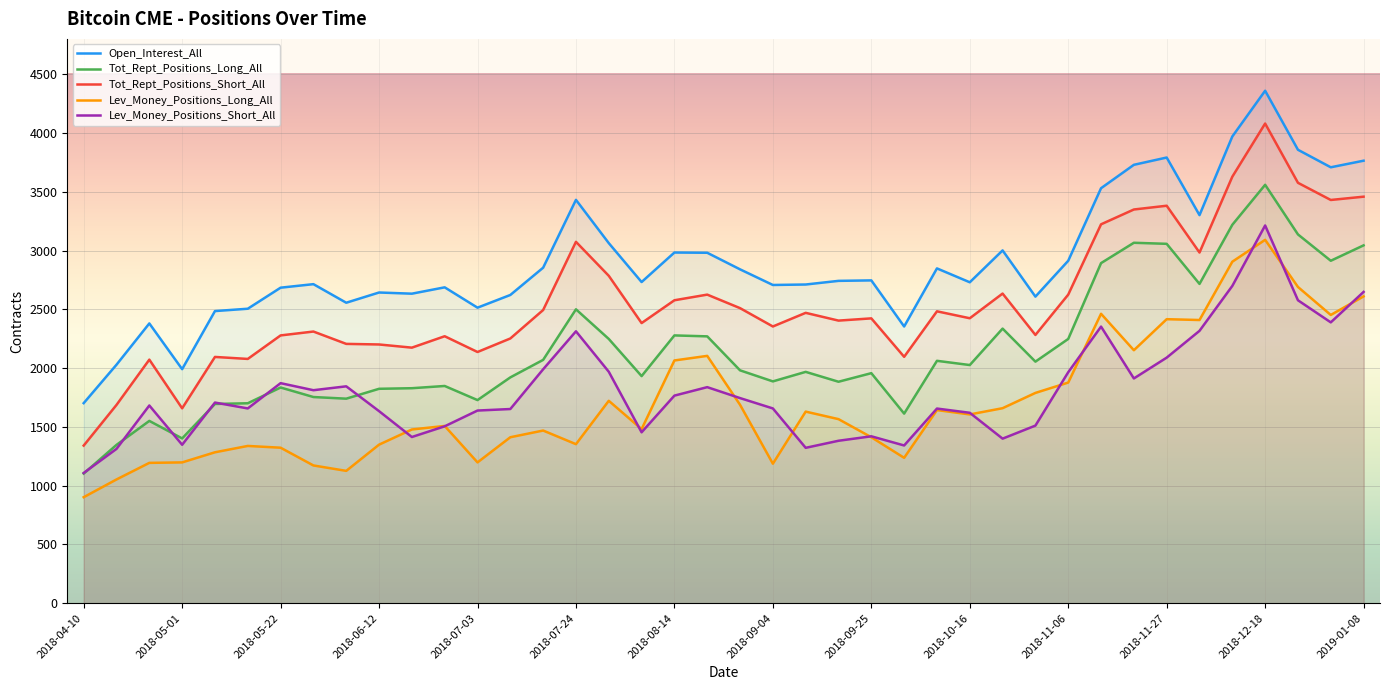

At which label does Open_Interest_All first exceed 2742?

14